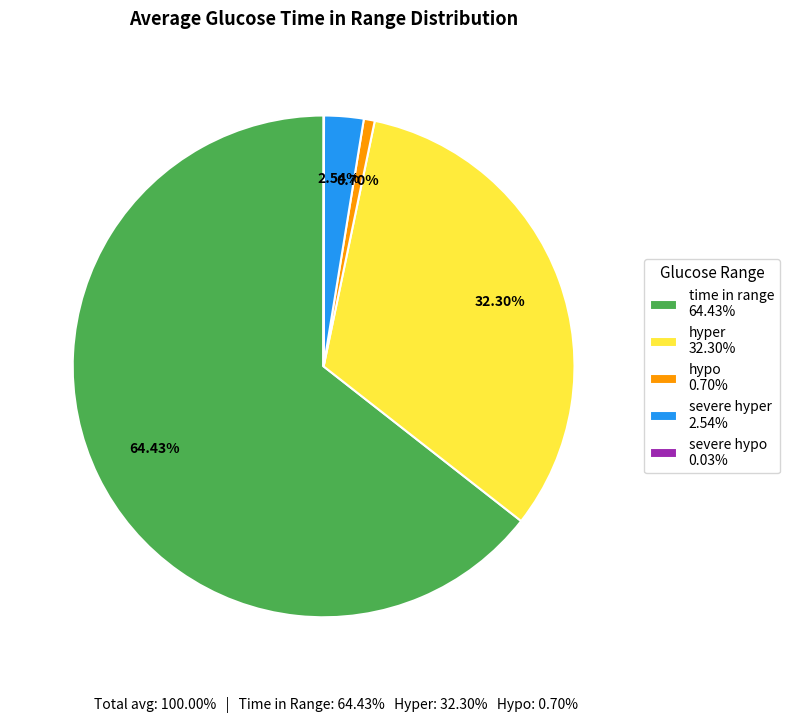

To the nearest percent, what is the difference between the largest and smallest slice percentages?

64%